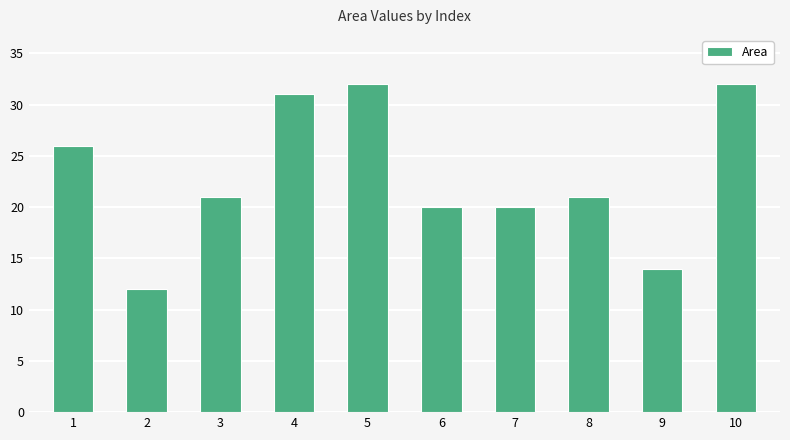

What is the maximum value shown in the chart?

32